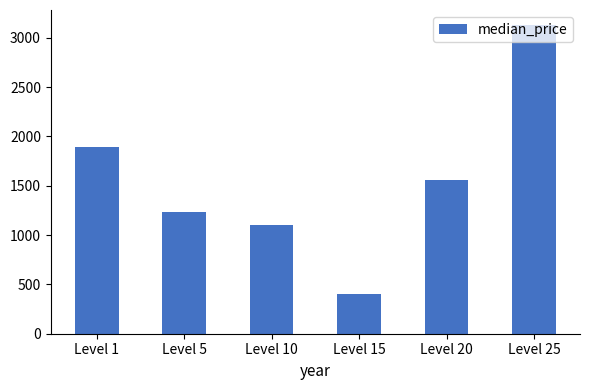

Does the chart contain stacked bars?

No